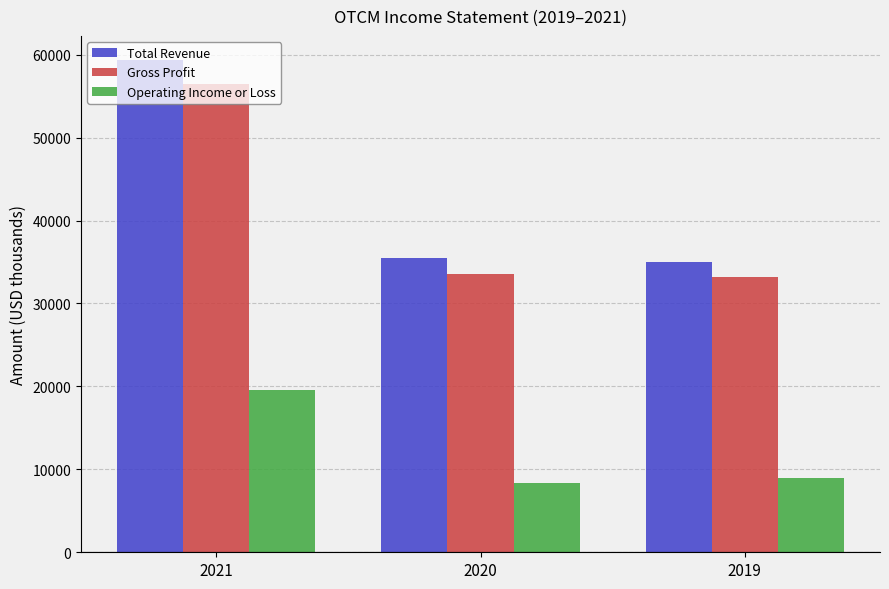

What is the value of the Gross Profit bar at the 2nd from the left?

33600